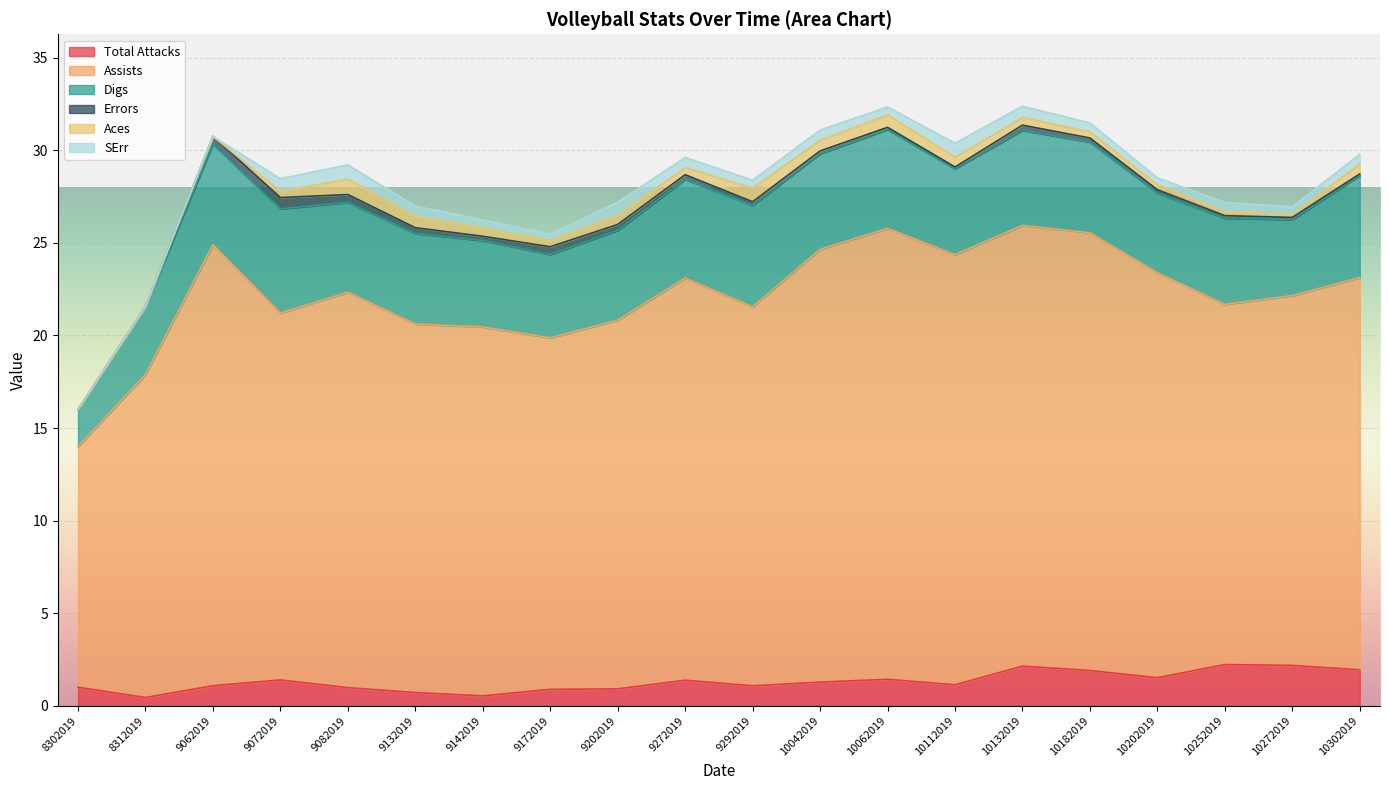

The Digs series shows 5.1 at 10132019. True or false?

True